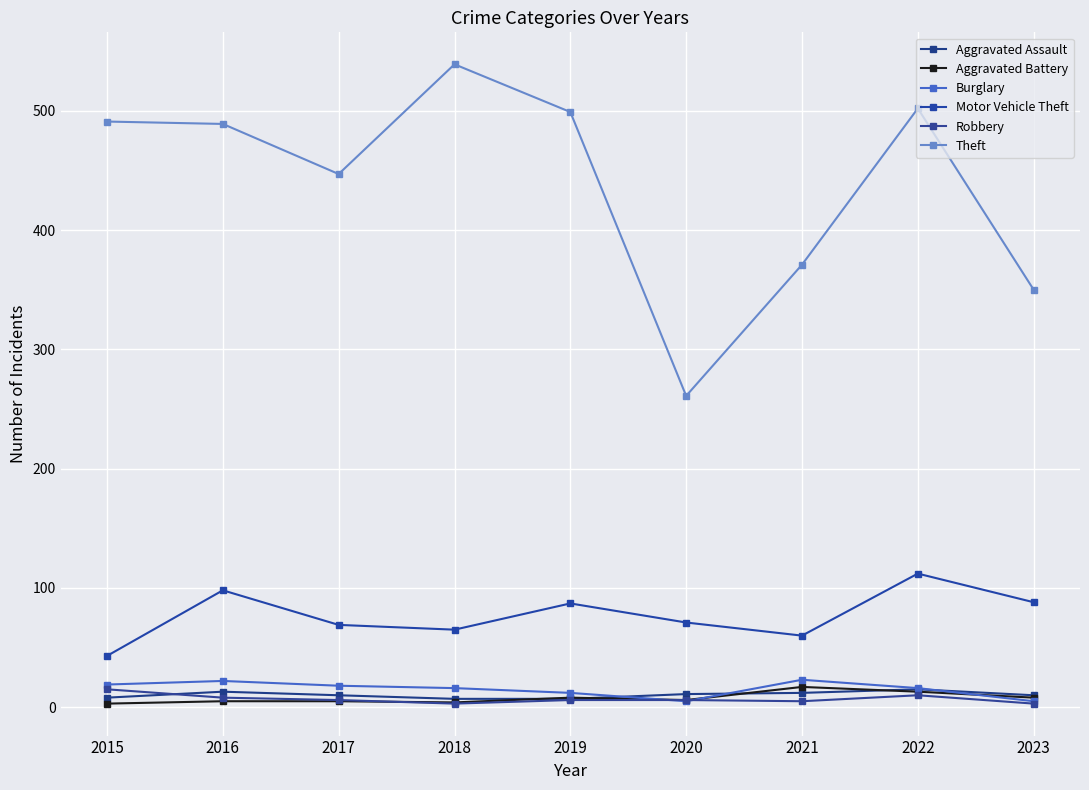

What are all the series names shown in the legend?

Aggravated Assault, Aggravated Battery, Burglary, Motor Vehicle Theft, Robbery, Theft